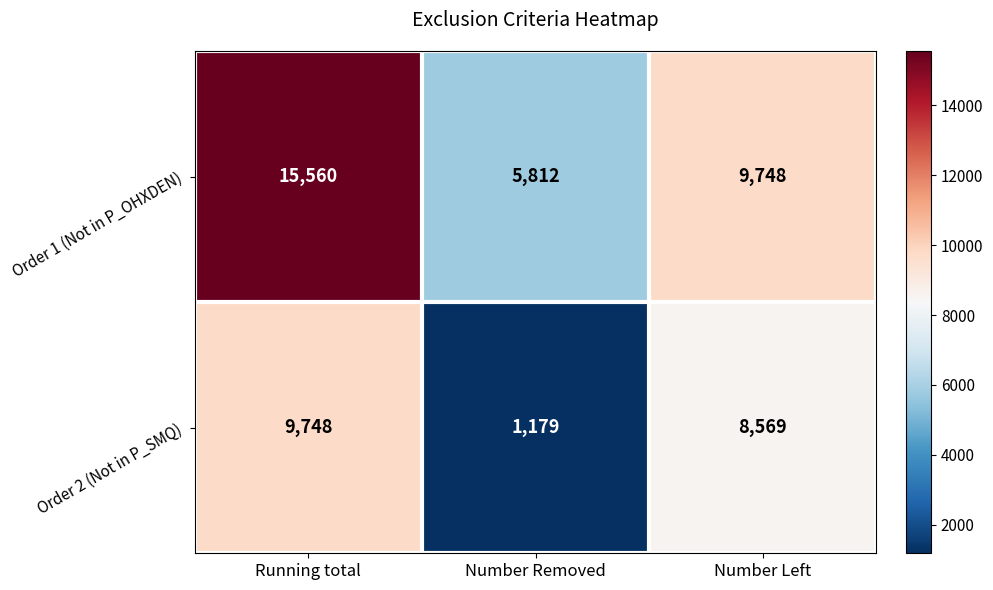

What value does the Order 2 (Not in P_SMQ) series have at Running total?

9748